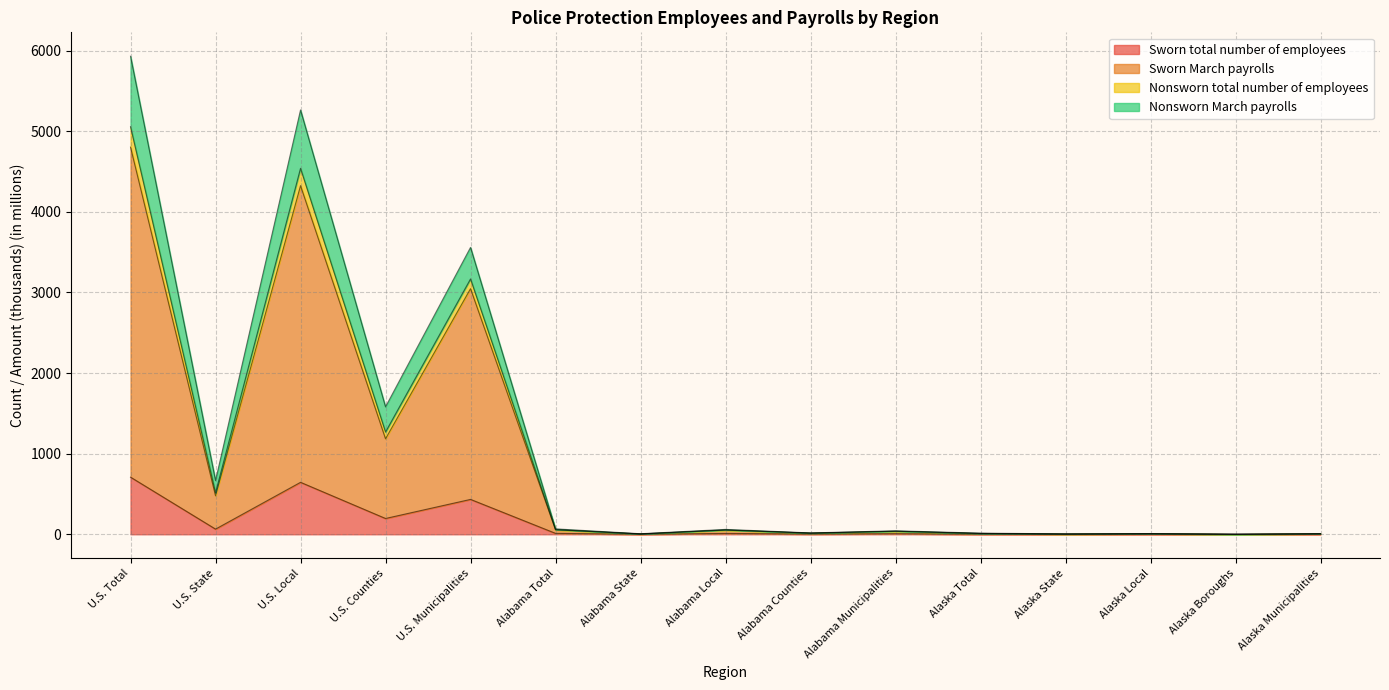

The Sworn total number of employees series shows 1074.2 at U.S. Local. True or false?

False